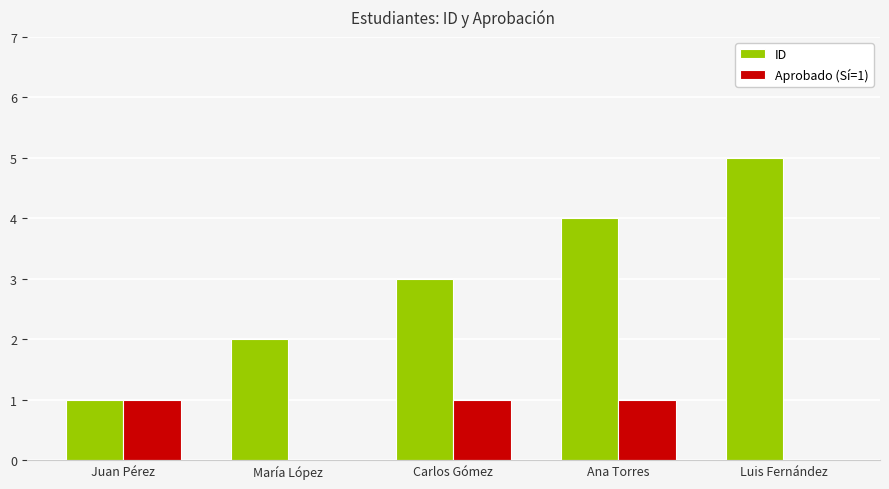

What is the total value across all series at Luis Fernández?

5